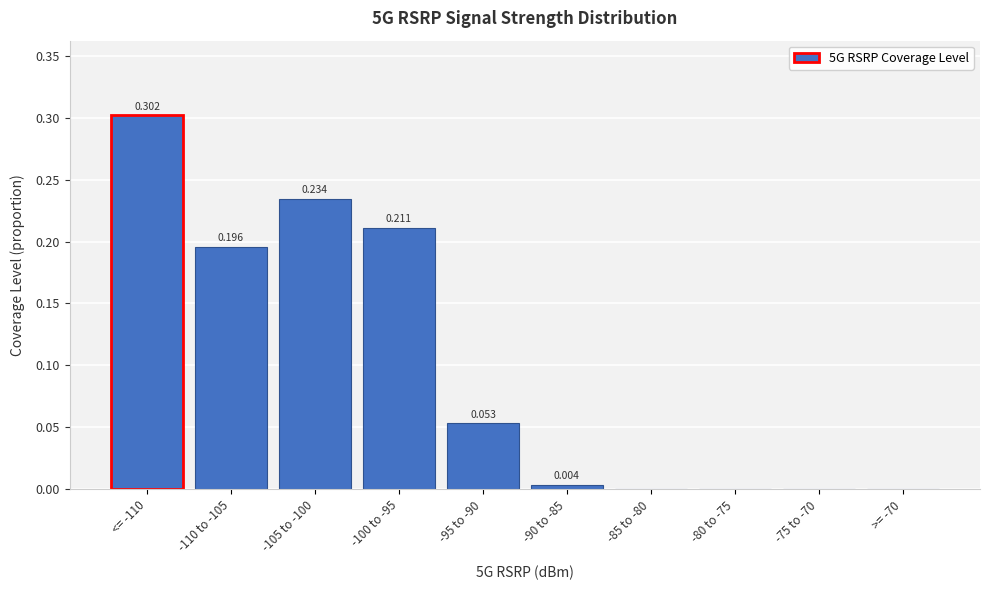

How many series are shown in this chart?

1